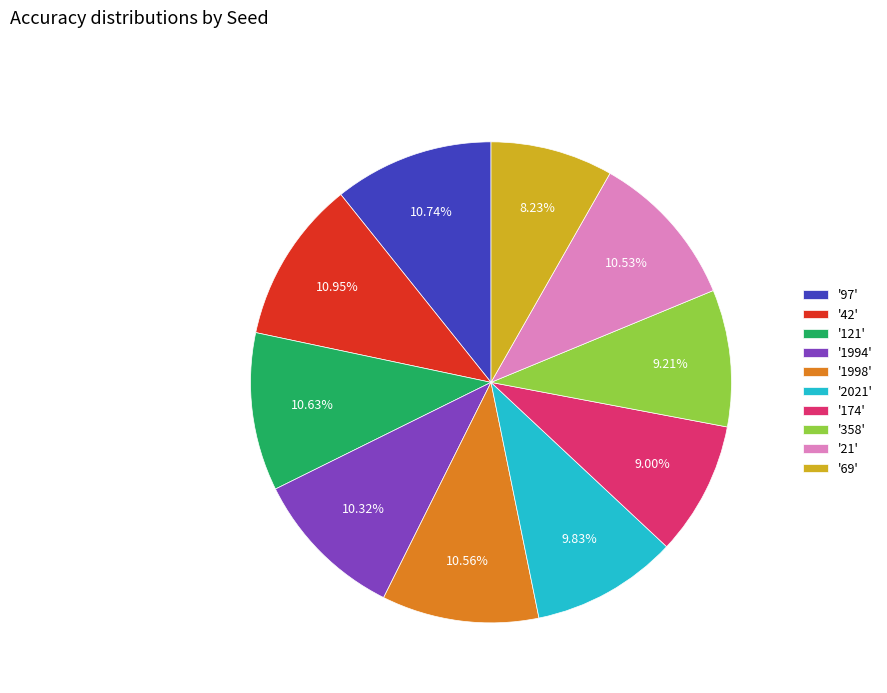

Do '121' and '42' together represent more than half of the pie?

No